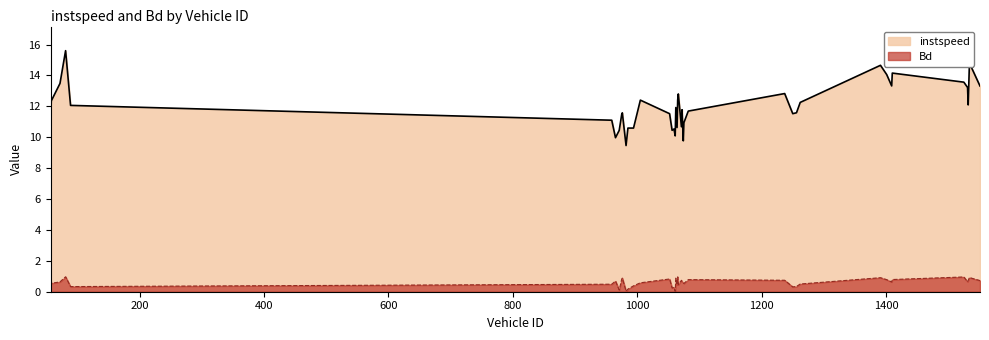

Reading left to right, list all the values displayed in this chart.

instspeed: 11.2	12.3	13.5	15.6	12.1	11.1	10.0	10.4	11.5	11.6	9.5	10.6	10.6	12.4	11.5	10.4	10.5	10.1	11.9	10.6	12.4	12.8	10.7	11.8	9.8	10.9	11.7	12.8	11.5	11.6	12.3	14.7	14.1	13.3	14.2	13.6	13.2	12.1	14.8	13.3
Bd: 0.7	0.5	0.6	1.0	0.3	0.5	0.7	0.1	0.8	0.9	0.0	0.2	0.4	0.6	0.8	0.2	0.3	0.0	0.9	0.4	1.0	0.5	0.7	0.7	0.6	0.5	0.8	0.7	0.3	0.3	0.5	0.9	0.8	0.6	0.8	1.0	0.6	0.7	0.9	0.7